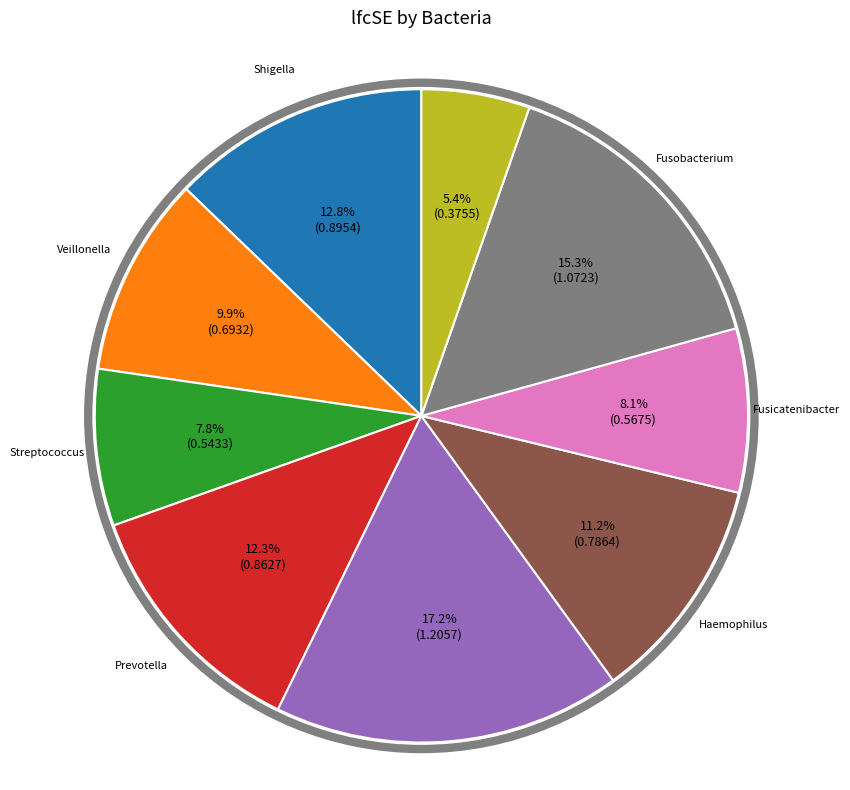

Is there a majority slice in this chart?

No